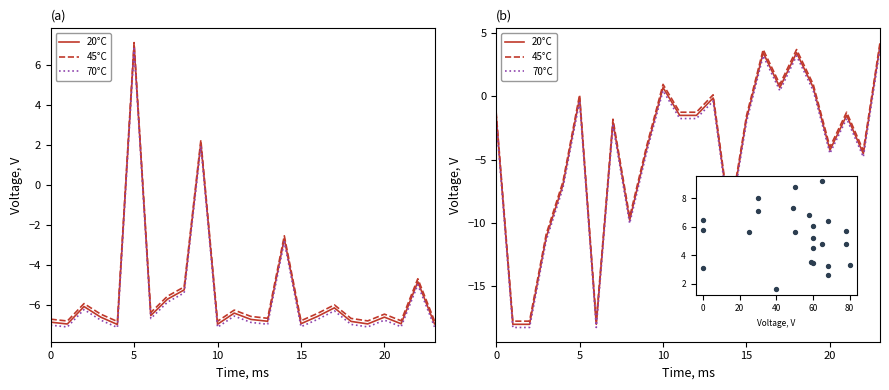

Which series contains the highest Y value?

45°C